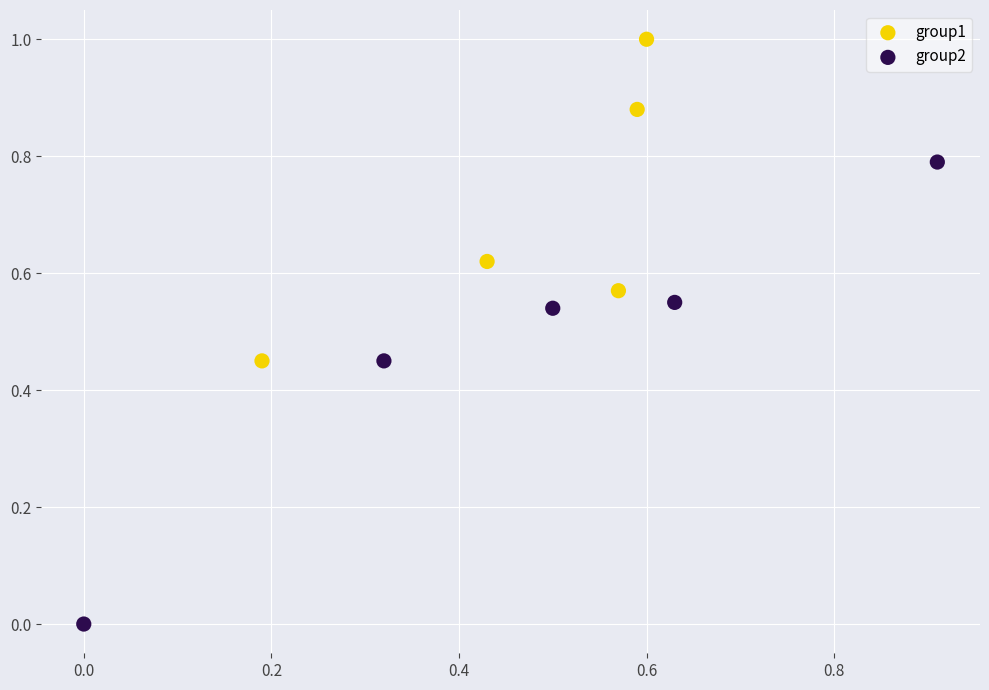

What are all the series names shown in the legend?

group1, group2